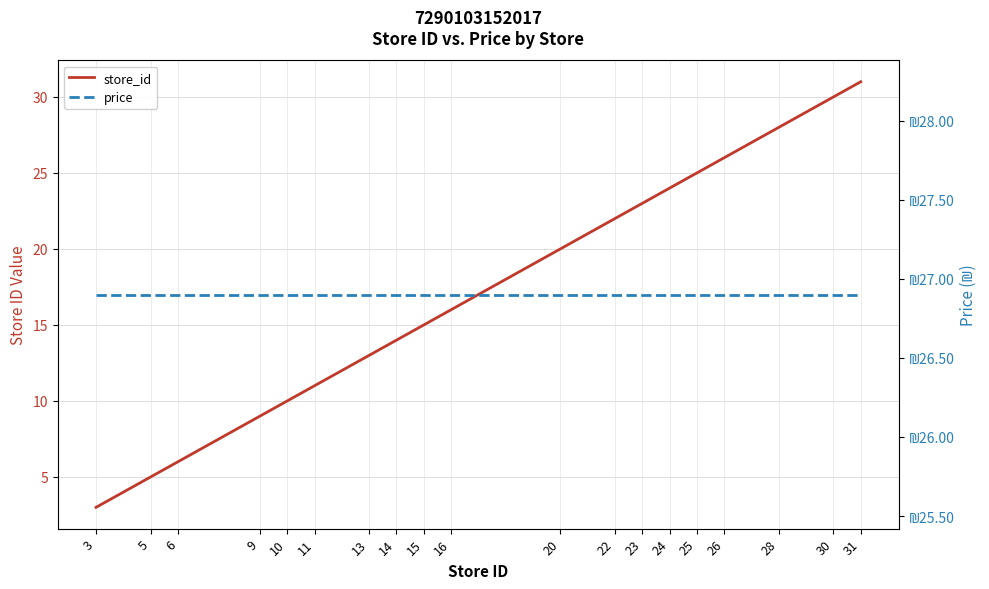

True or false: price has more than 1 interior local peaks.

False